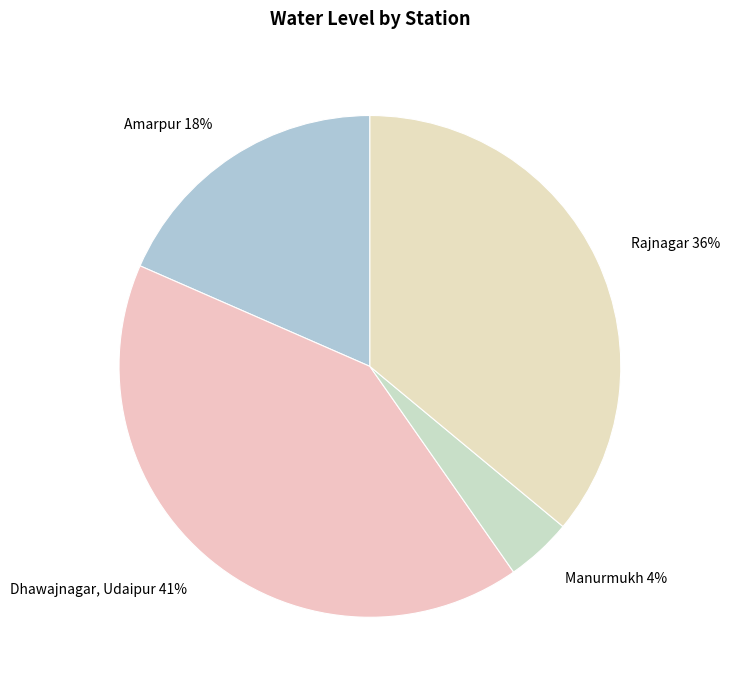

How many slices are in this pie chart?

4